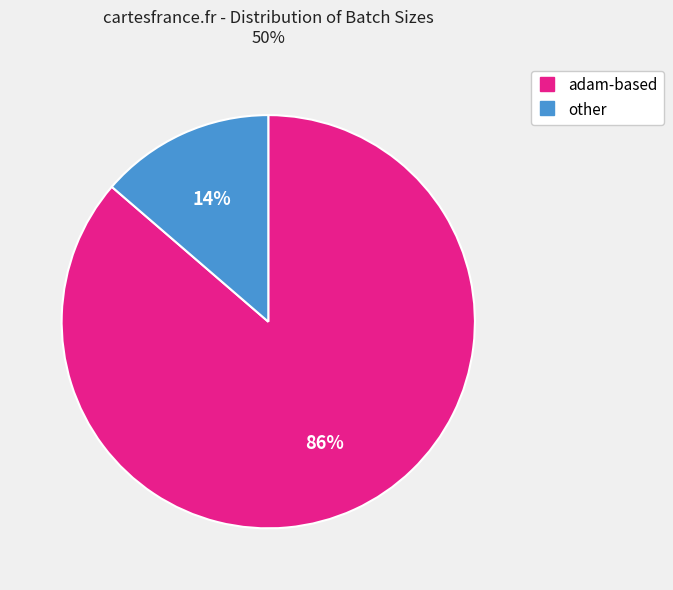

Is there a majority slice in this chart?

Yes